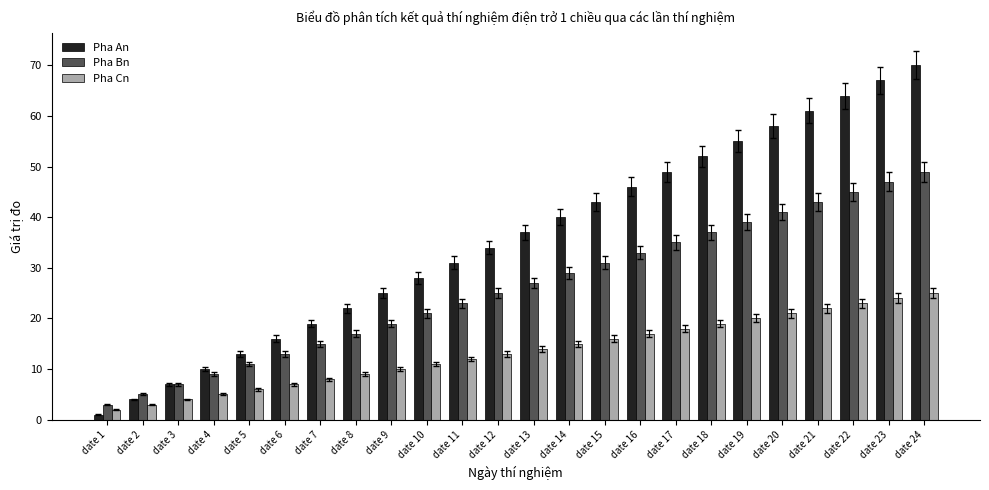

Reading left to right, list all the values displayed in this chart.

Pha An: date 1=1	date 2=4	date 3=7	date 4=10	date 5=13	date 6=16	date 7=19	date 8=22	date 9=25	date 10=28	date 11=31	date 12=34	date 13=37	date 14=40	date 15=43	date 16=46	date 17=49	date 18=52	date 19=55	date 20=58	date 21=61	date 22=64	date 23=67	date 24=70
Pha Bn: date 1=3	date 2=5	date 3=7	date 4=9	date 5=11	date 6=13	date 7=15	date 8=17	date 9=19	date 10=21	date 11=23	date 12=25	date 13=27	date 14=29	date 15=31	date 16=33	date 17=35	date 18=37	date 19=39	date 20=41	date 21=43	date 22=45	date 23=47	date 24=49
Pha Cn: date 1=2	date 2=3	date 3=4	date 4=5	date 5=6	date 6=7	date 7=8	date 8=9	date 9=10	date 10=11	date 11=12	date 12=13	date 13=14	date 14=15	date 15=16	date 16=17	date 17=18	date 18=19	date 19=20	date 20=21	date 21=22	date 22=23	date 23=24	date 24=25